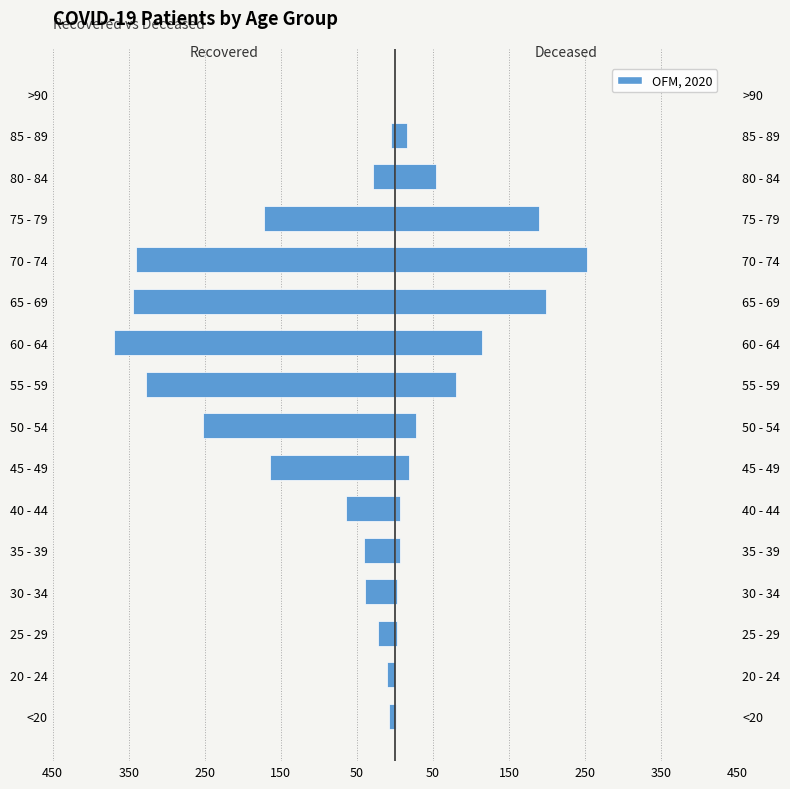

What is the difference between the deceased_patients values at 85 - 89 and 80 - 84?

38